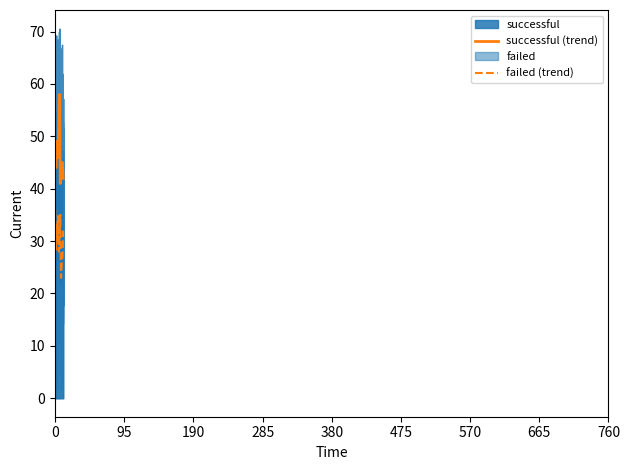

What is the highest value of the successful (trend) series?

58.0